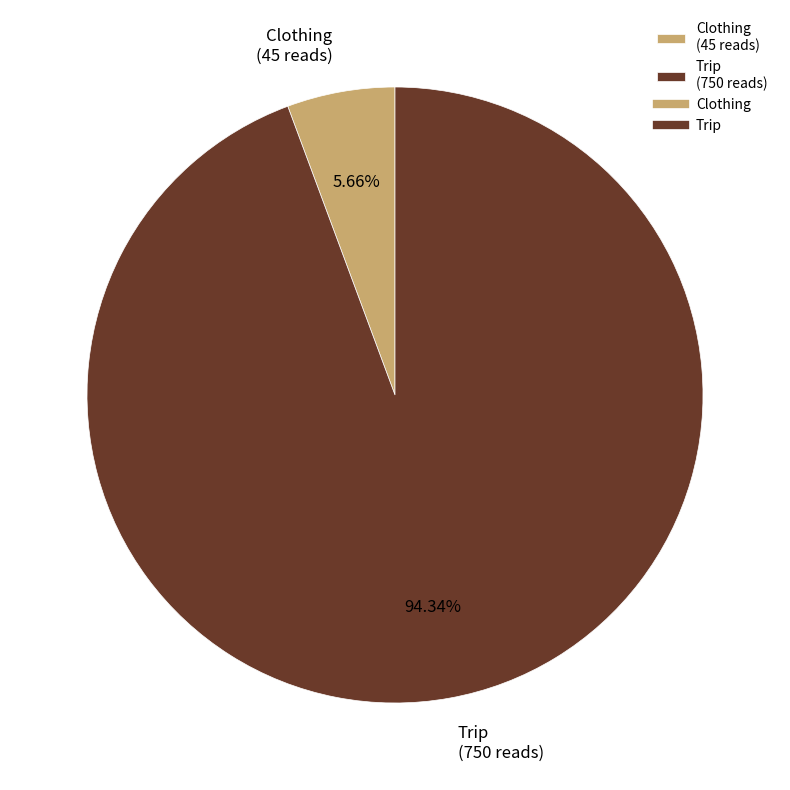

The Trip slice represents 99% of the pie. True or false?

False